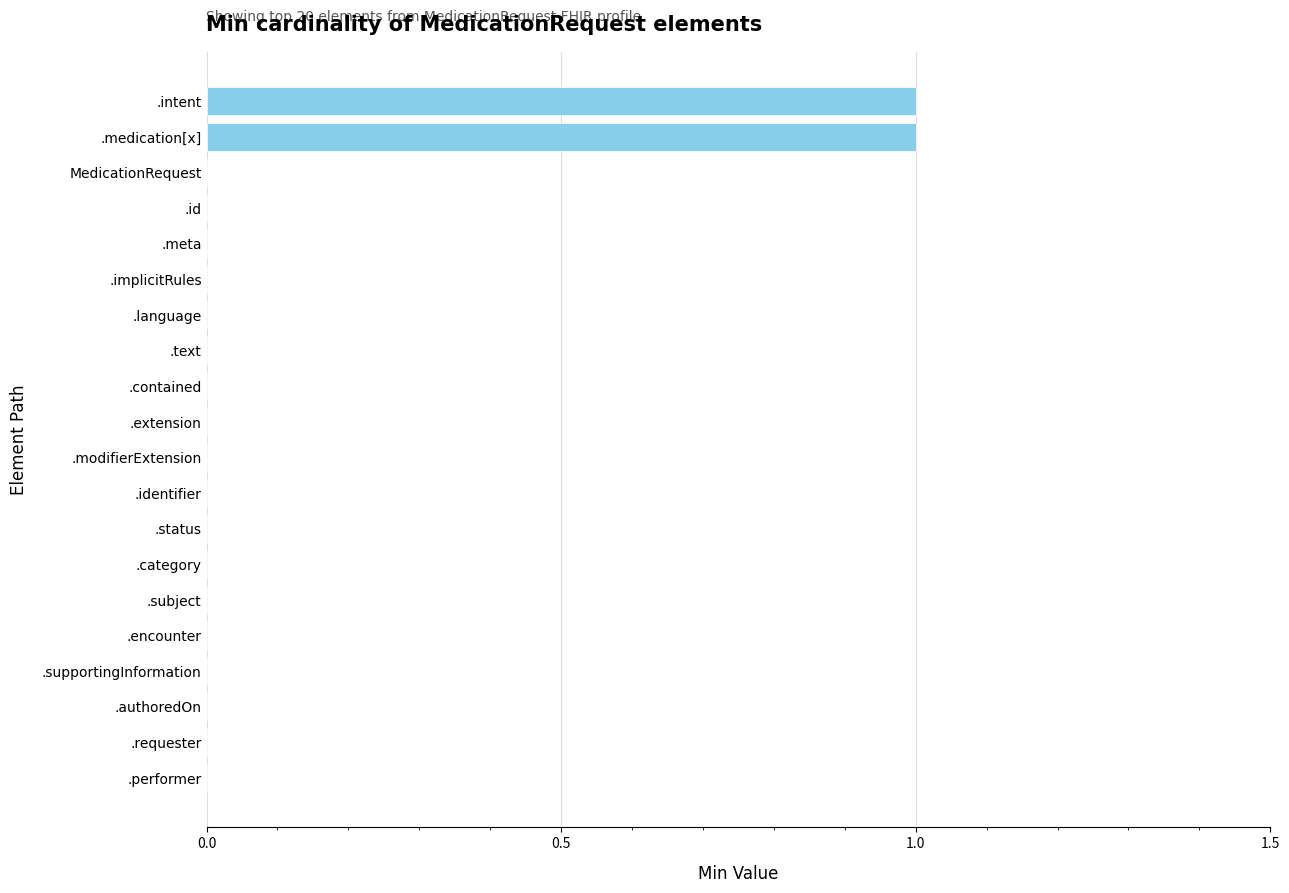

How many values are between 0 and 1?

20